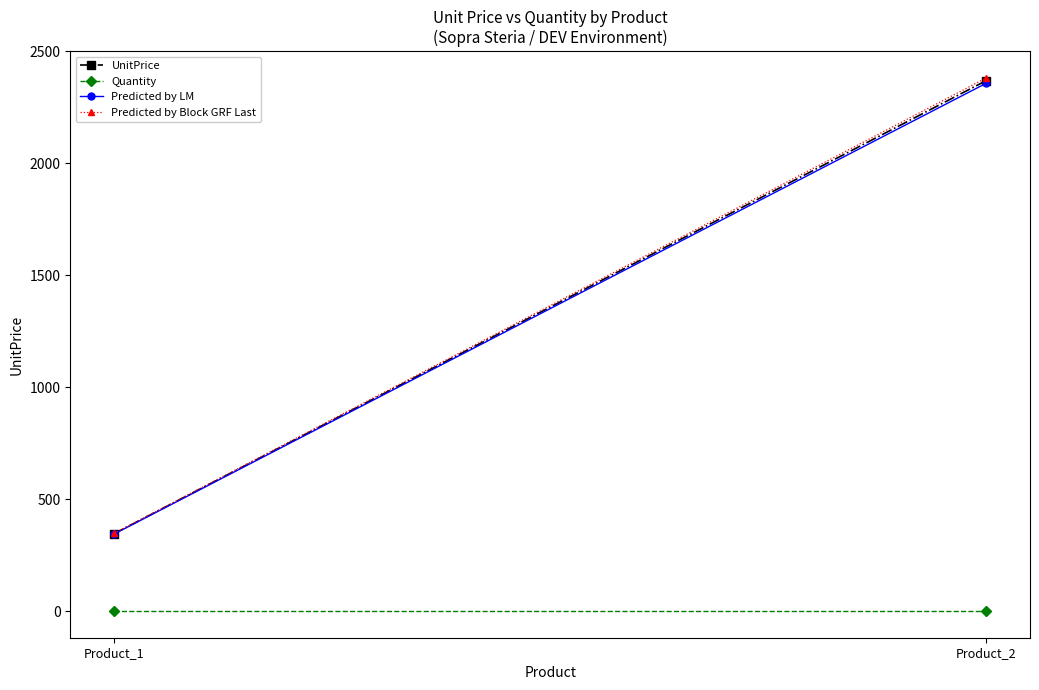

The Predicted by LM series shows 344.3 at Product_1. True or false?

True